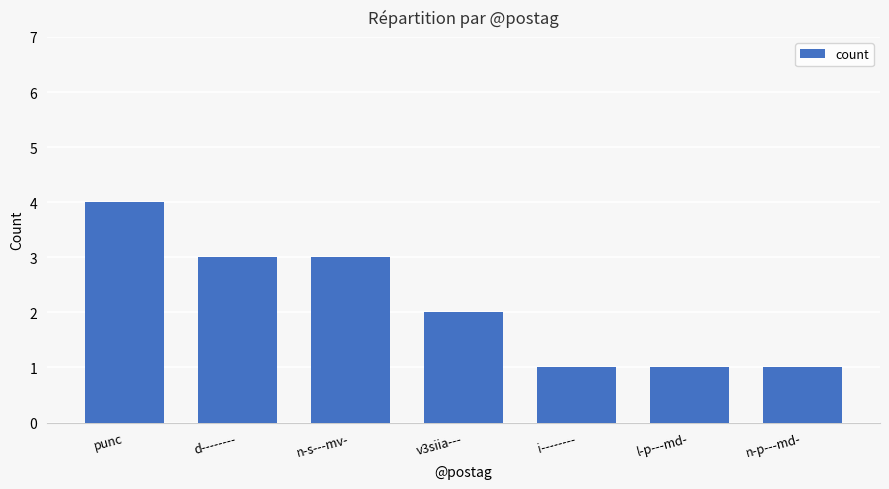

The chart shows a value of 7 at punc. True or false?

False